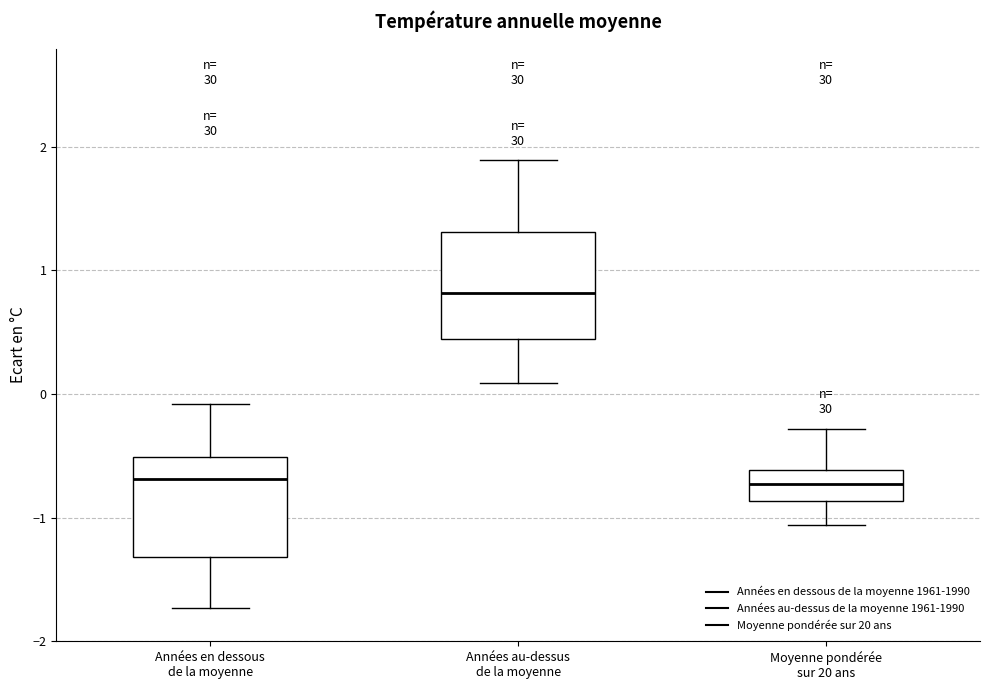

Which box has the highest median line?

Années au-dessus de la moyenne